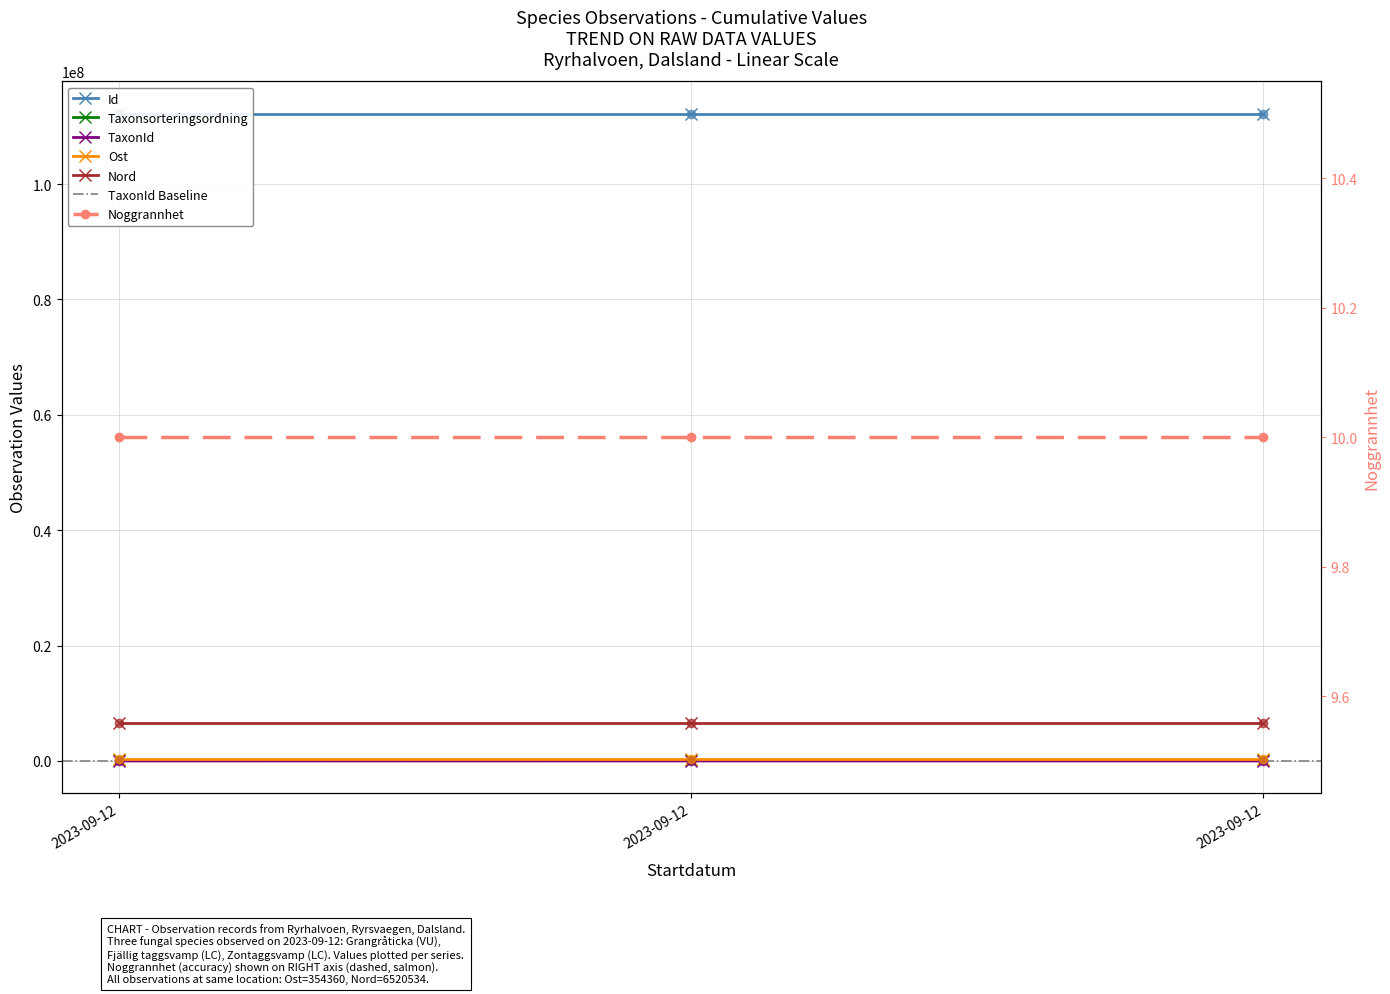

What is the difference between the maximum and second lowest values in the Id series?

1